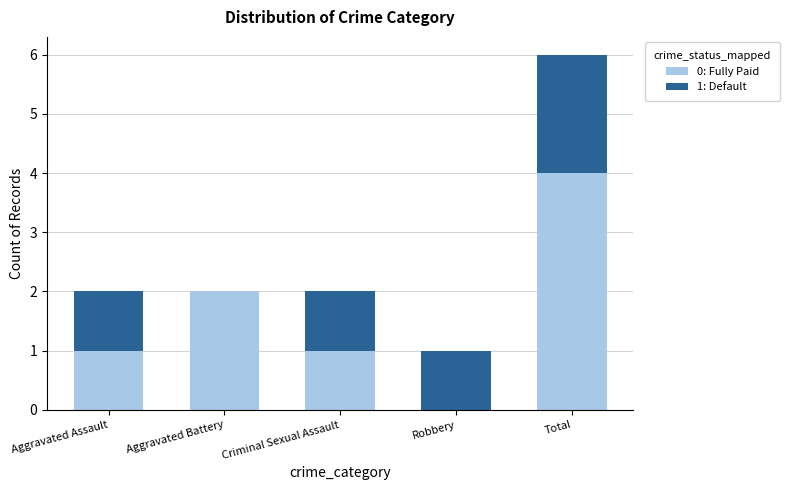

At which label does 0: Fully Paid reach its peak?

Total